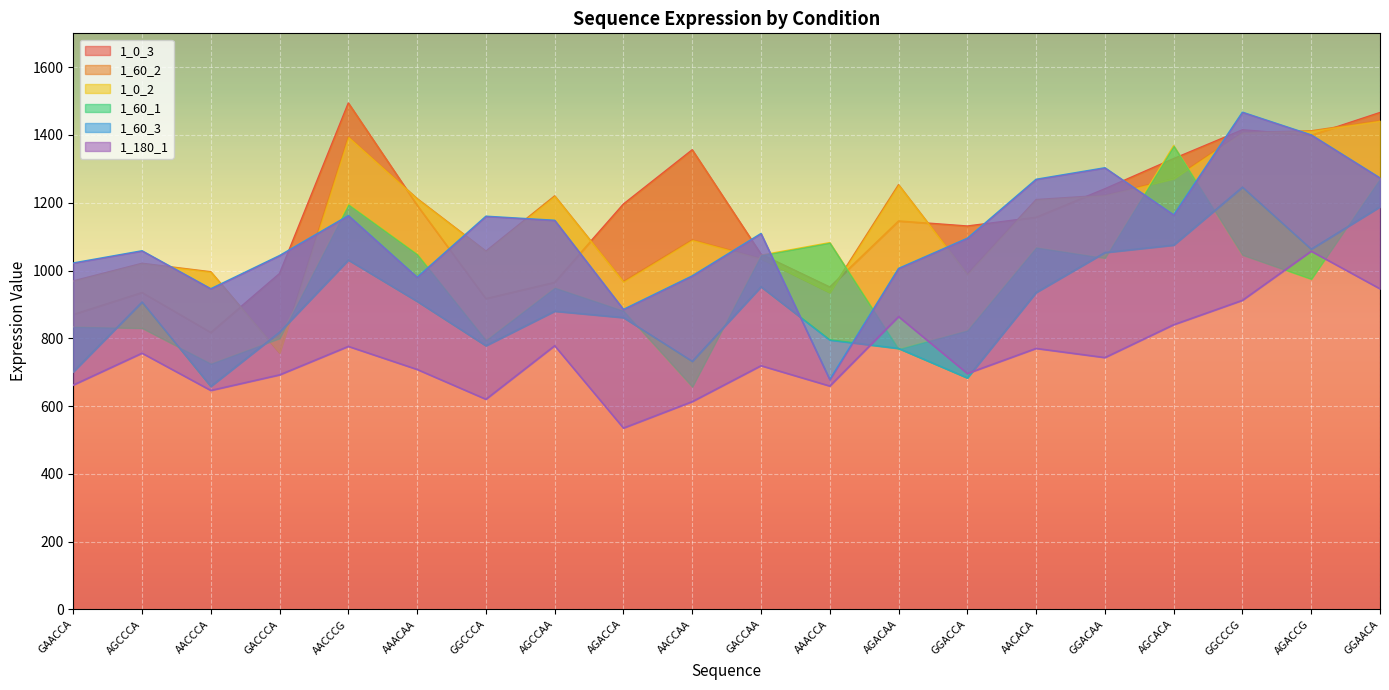

At which category does 1_60_3 reach its first local valley?

AACCCA